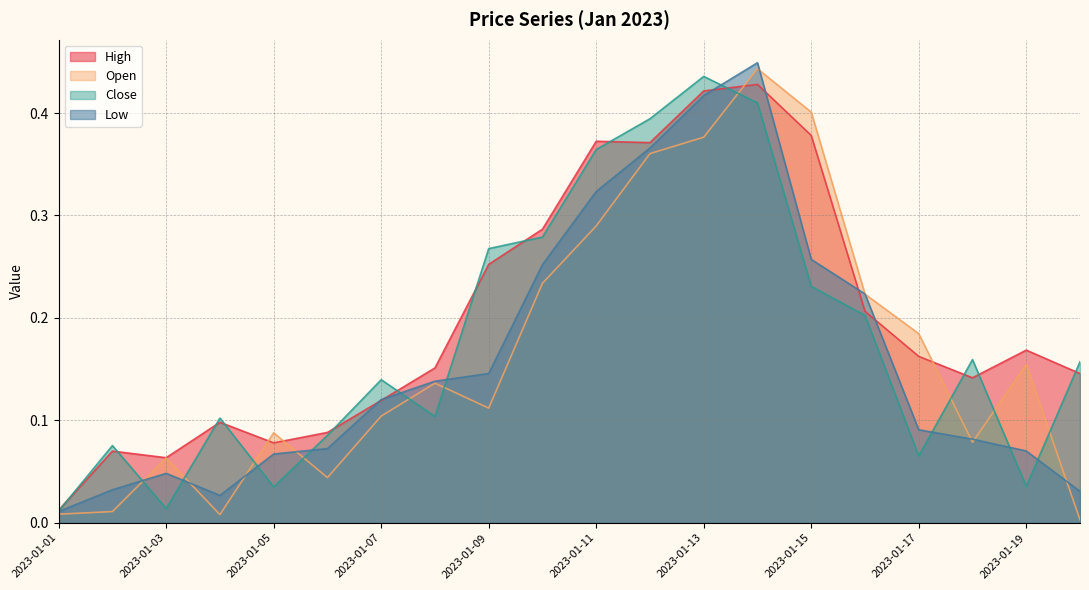

What is the difference between the maximum and minimum values in the High series?

0.4